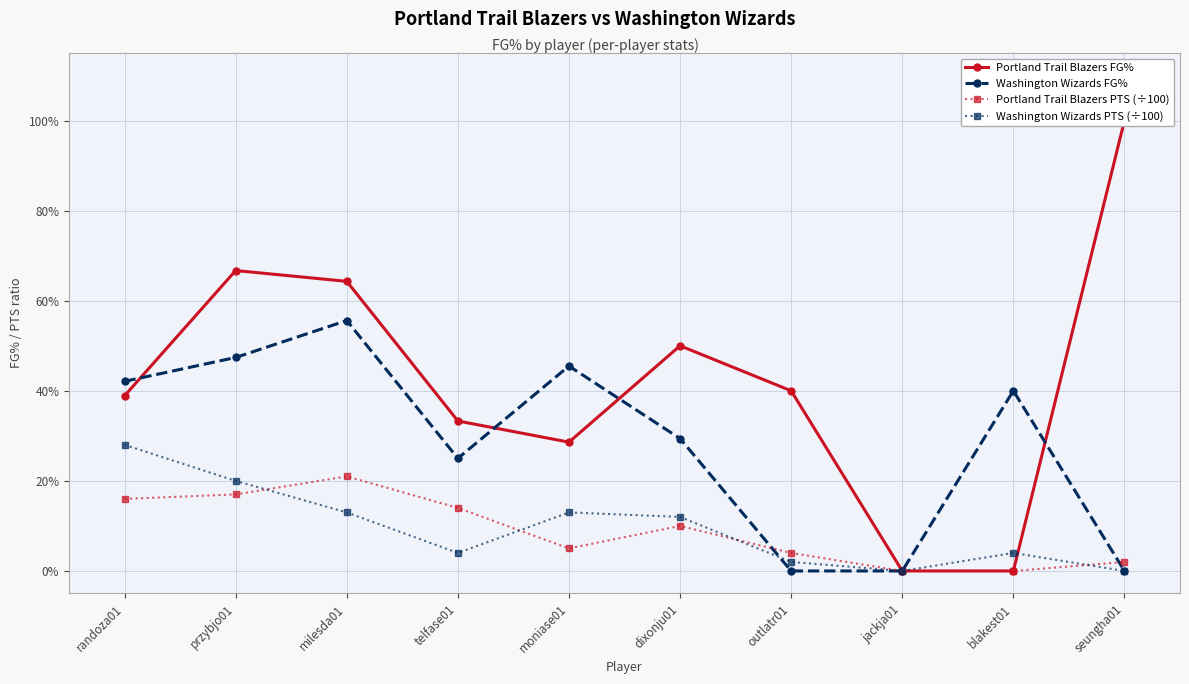

How many times do Washington Wizards FG% and Portland Trail Blazers PTS (÷100) cross each other?

2